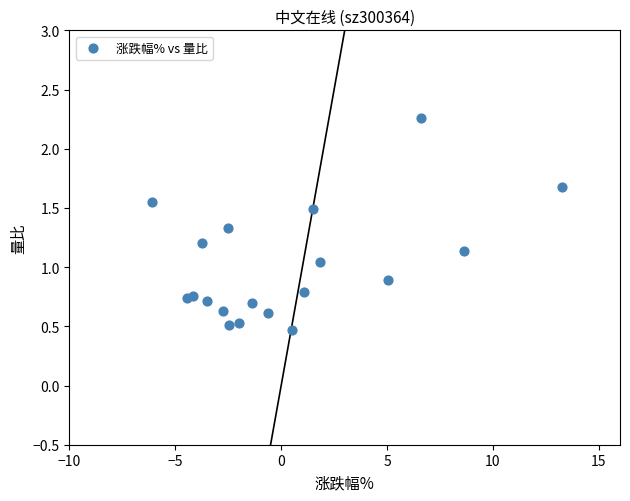

What is the range of Y values (max minus min)?

1.8